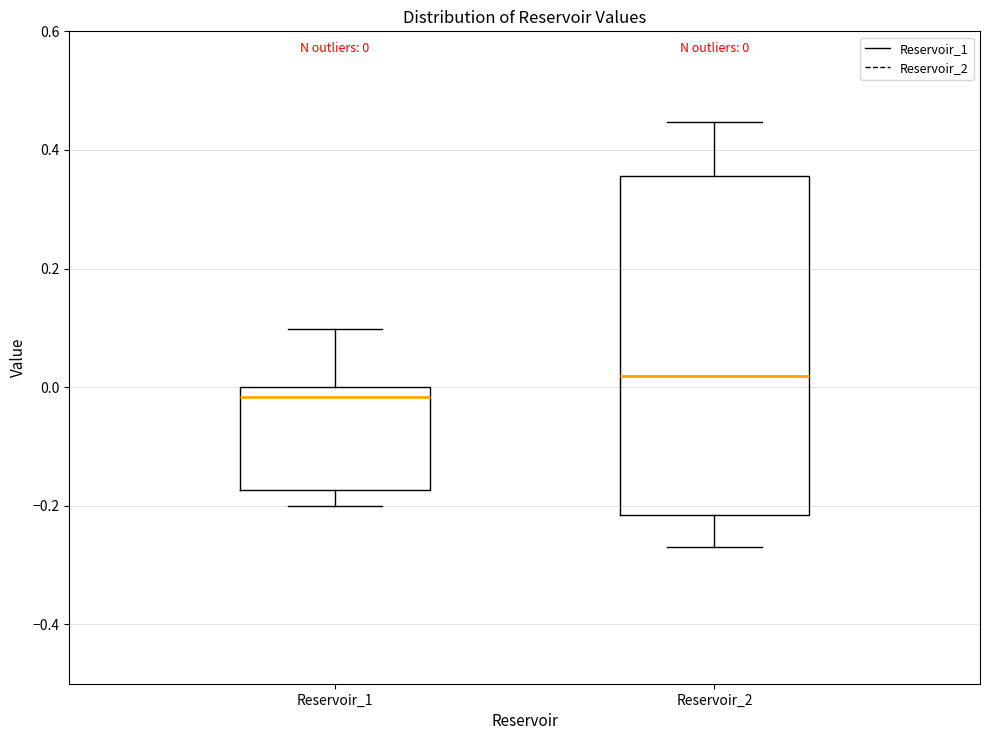

Which box has the lowest median line?

Reservoir_1